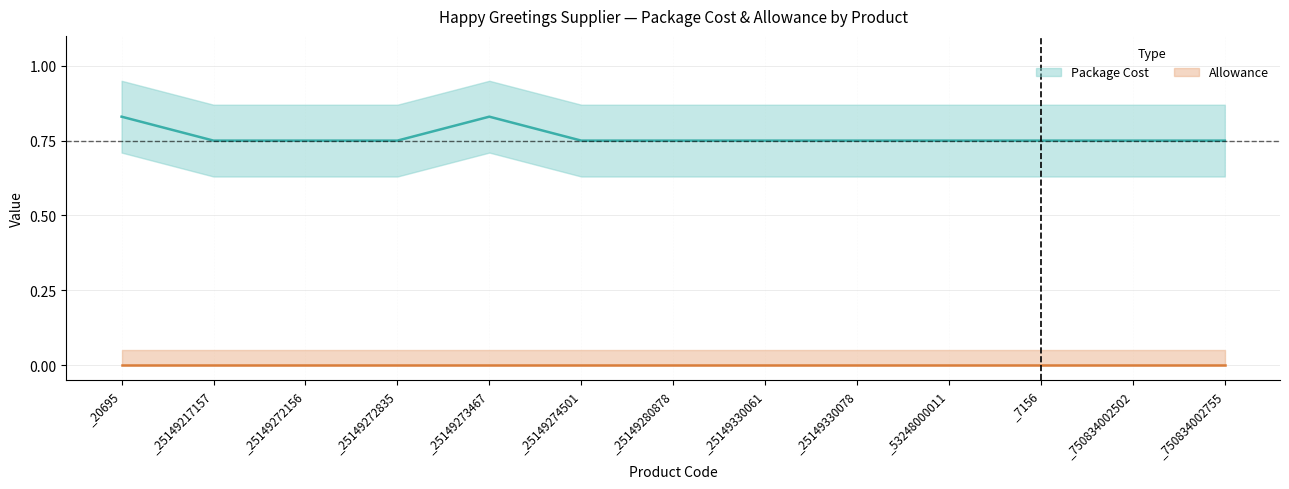

Reading right to left, what are all the values shown in this chart?

_750834002755=0.8	_750834002502=0.8	_7156=0.8	_53248000011=0.8	_25149330078=0.8	_25149330061=0.8	_25149280878=0.8	_25149274501=0.8	_25149273467=0.8	_25149272835=0.8	_25149272156=0.8	_25149217157=0.8	_20695=0.8